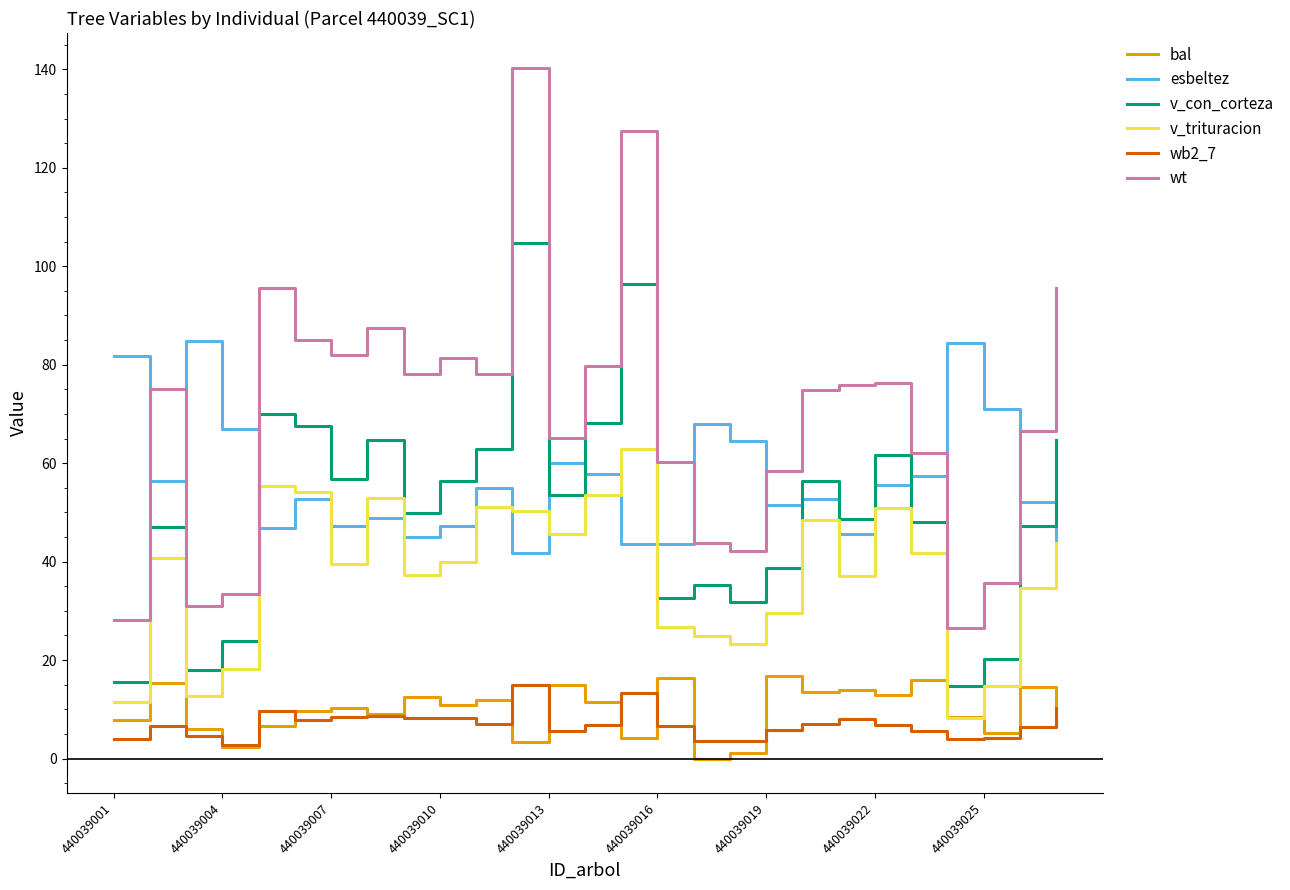

What is the maximum value for bal?

16.7